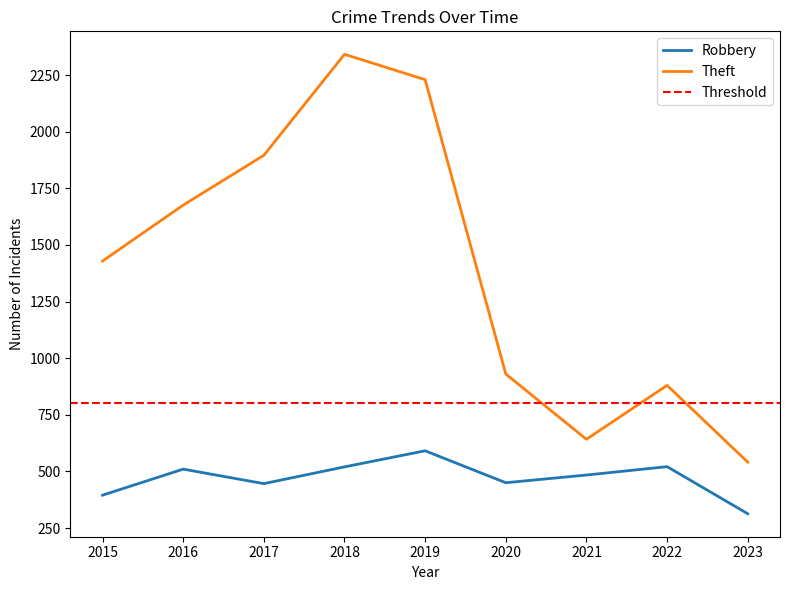

Where does the Robbery series first go above 484?

2016